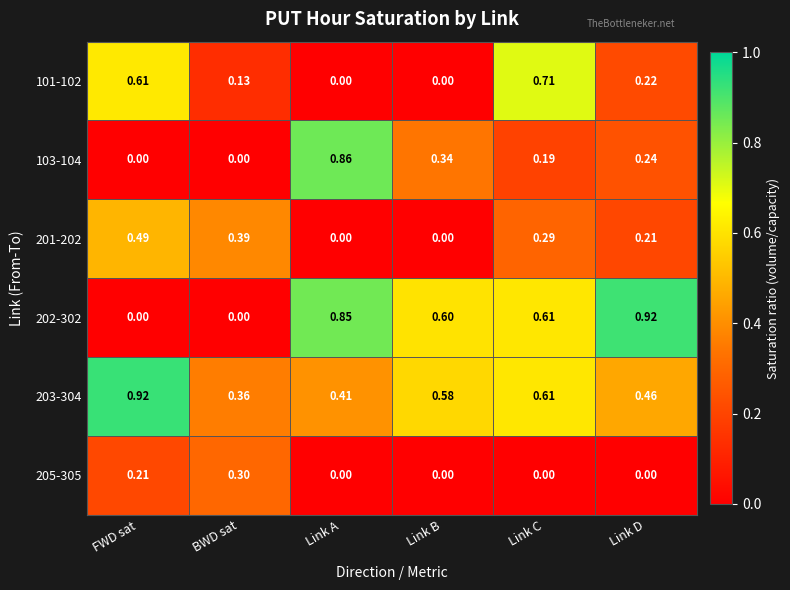

At which label is 203-304 closest to 0?

BWD sat